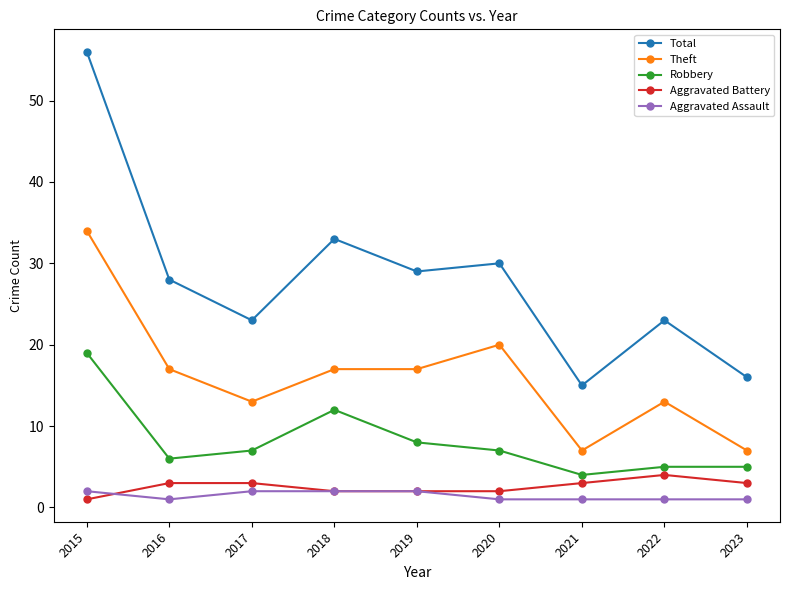

Rank the series by their maximum value, from lowest to highest.

Aggravated Assault, Aggravated Battery, Robbery, Theft, Total